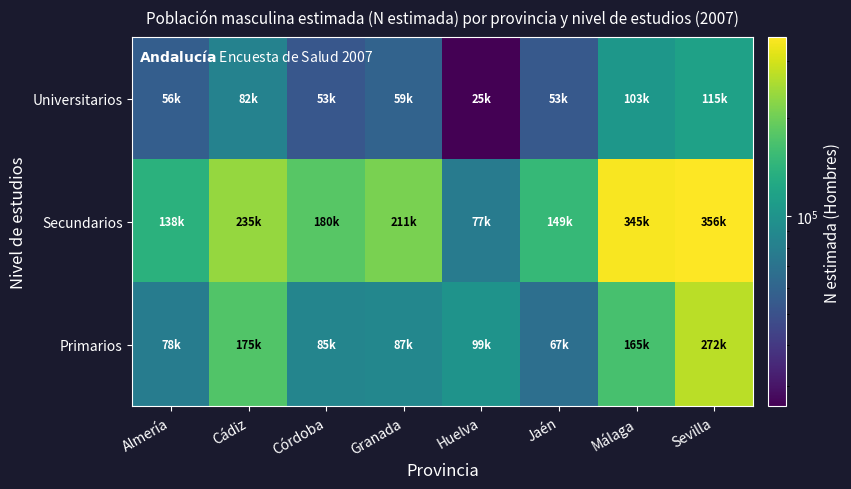

At which category does the chart reach its peak across all series?

Sevilla